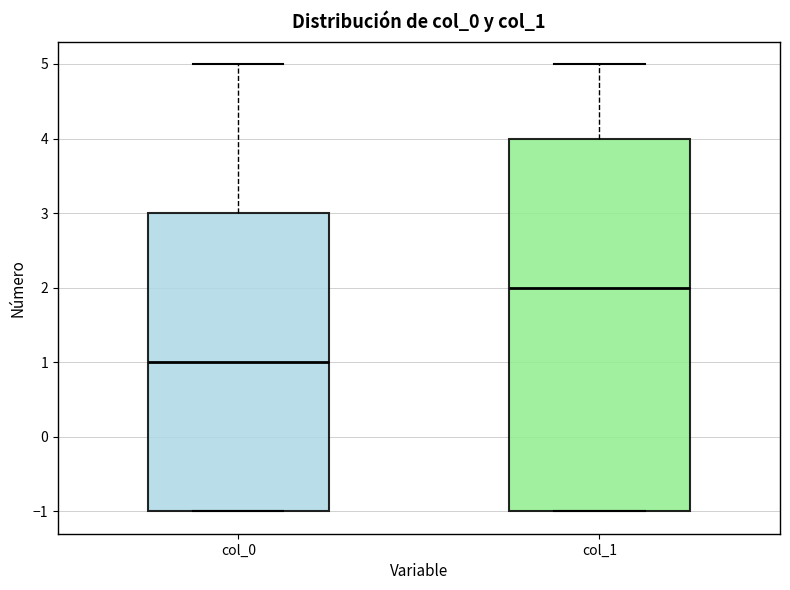

Where is the upper edge of the box for col_0 on the y-axis? The values are not printed on the chart, so give them approximately, as read against the axis.

3